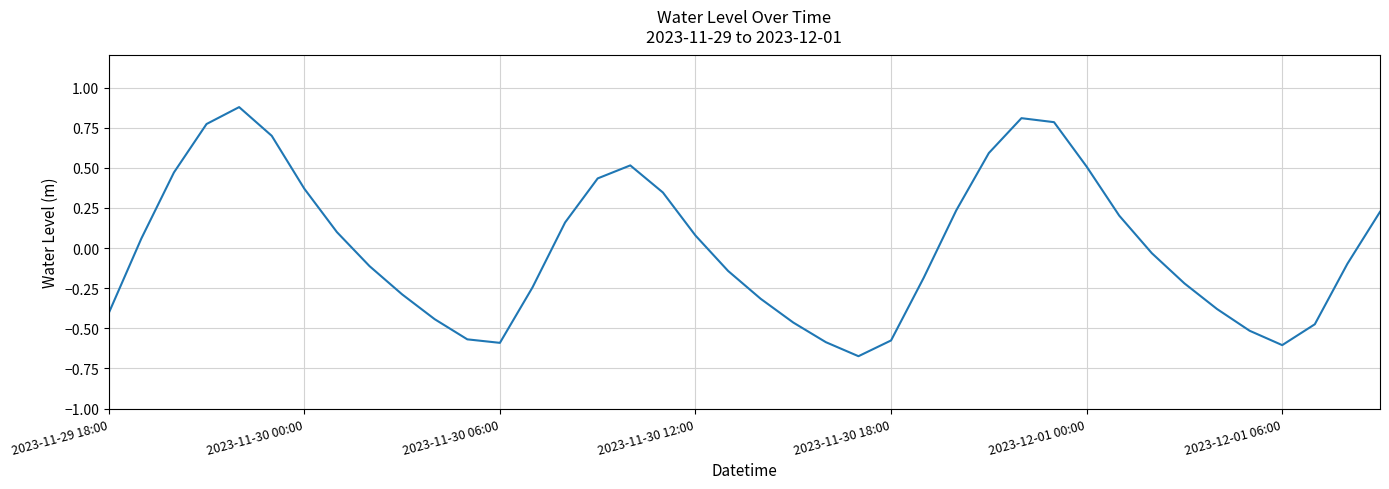

How many series are shown in this chart?

1